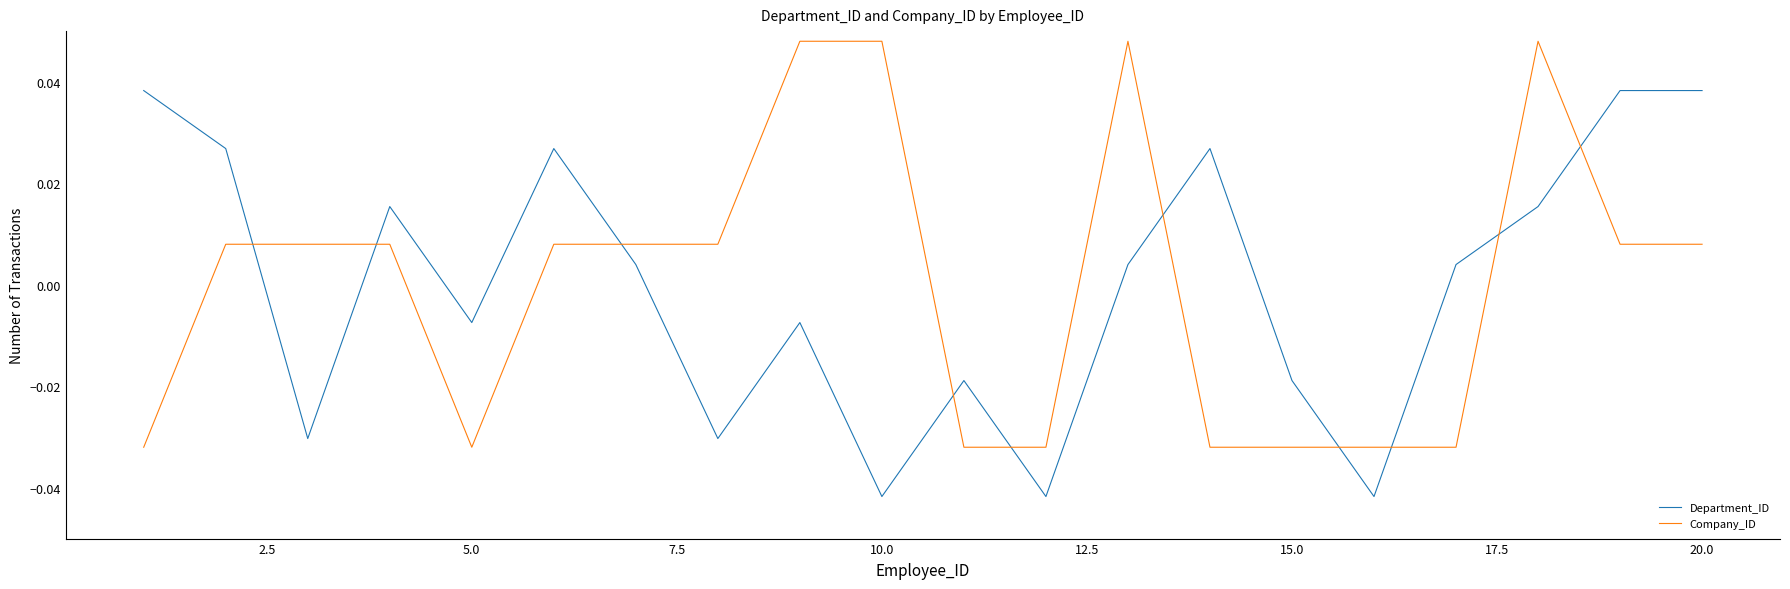

How many times do Company_ID and Department_ID cross each other?

10